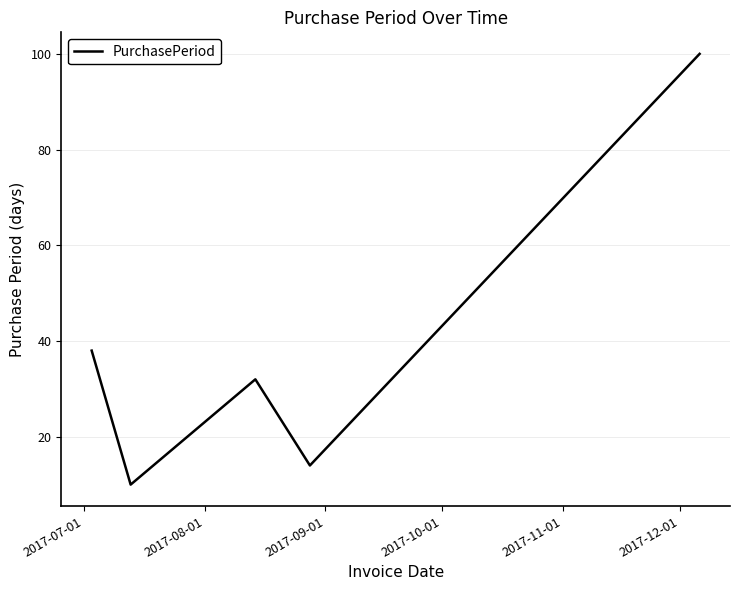

True or false: there are more than 1 points higher than both neighbors.

False